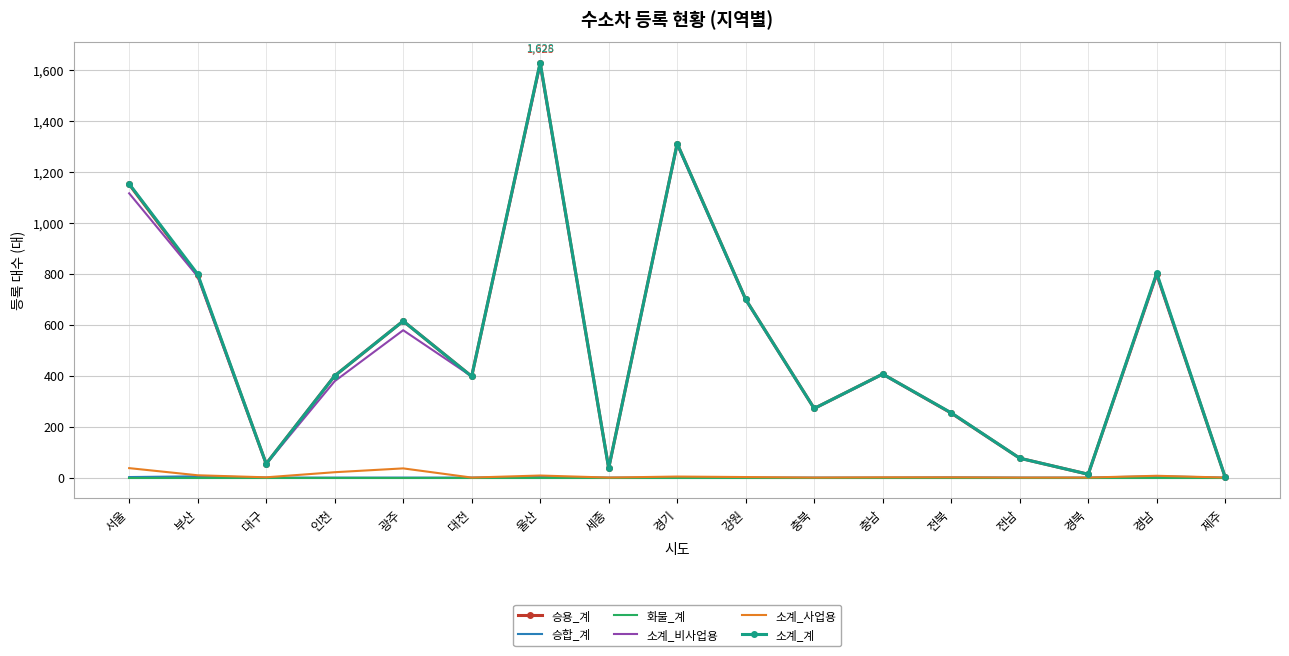

The value of 승용_계 at 충북 is 164. True or false?

False